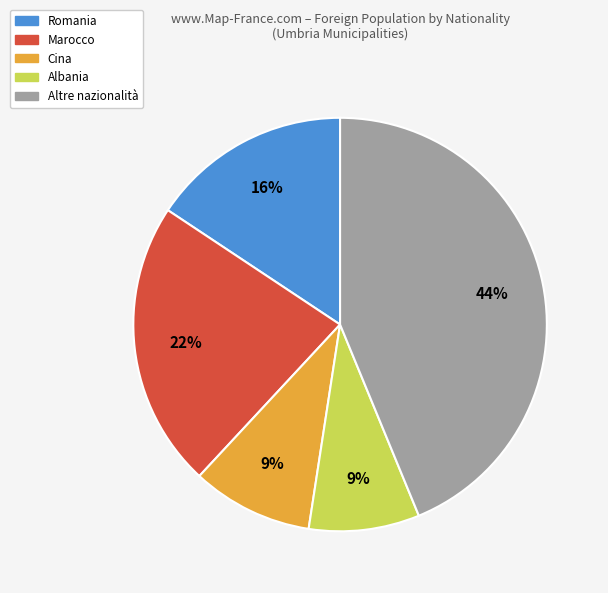

Is there a majority slice in this chart?

No